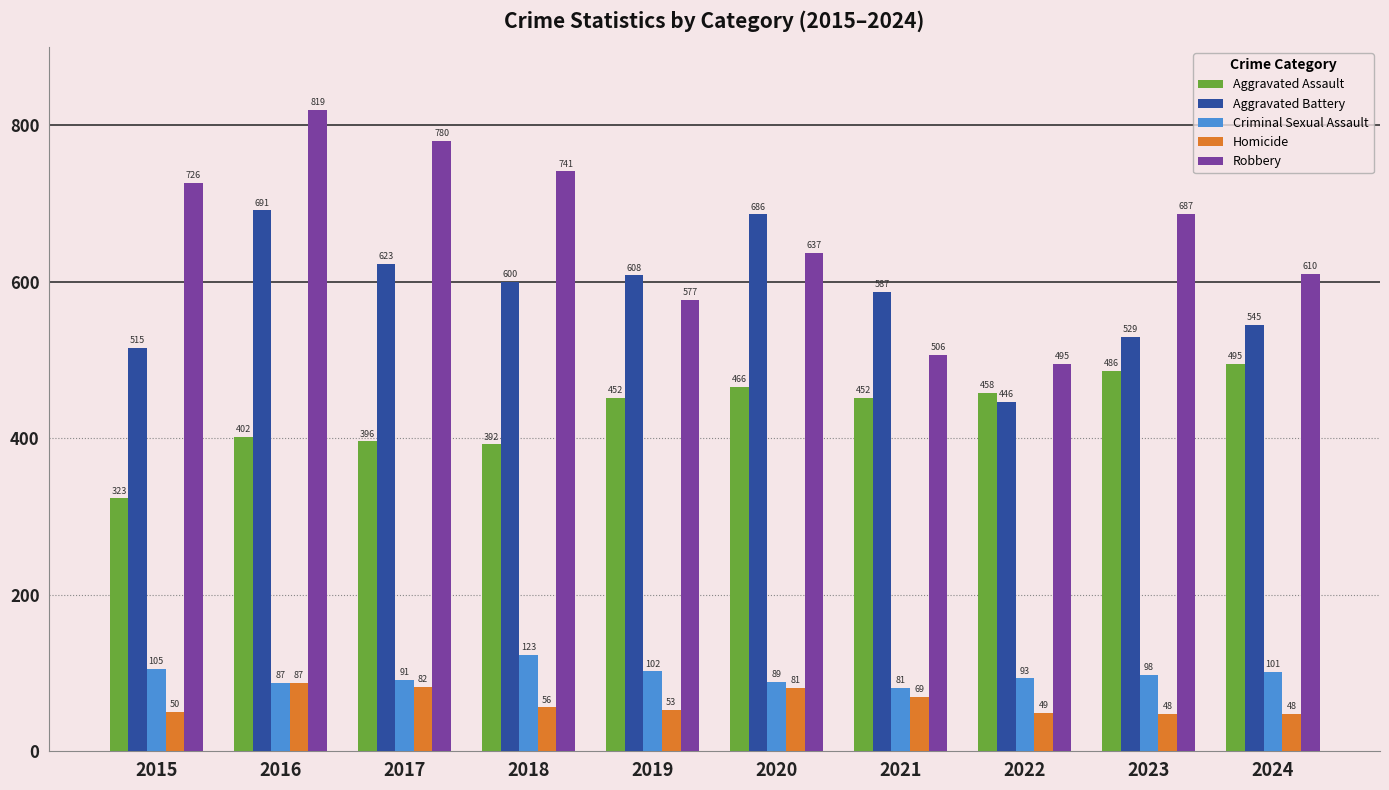

At which label is Aggravated Assault closest to 409?

2016